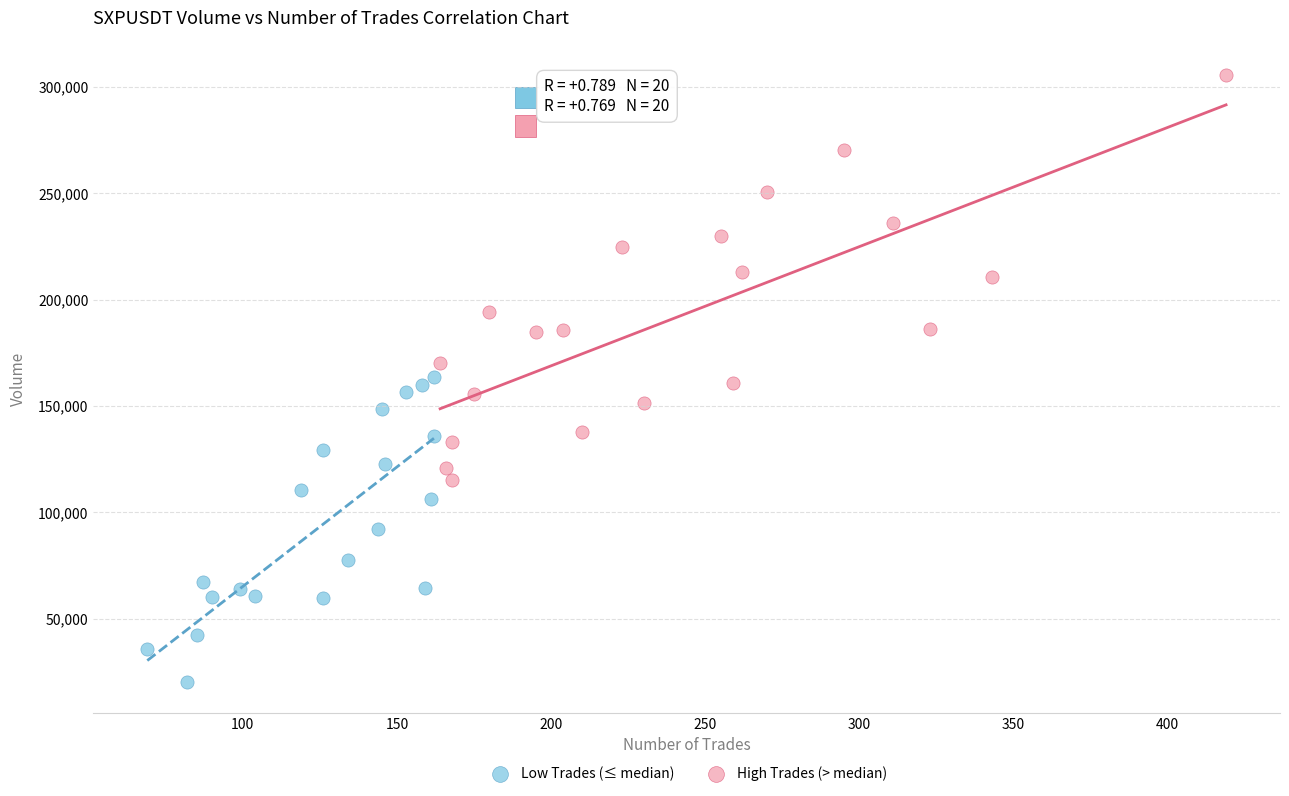

Which series contains the lowest Y value?

Low Trades (≤ median)